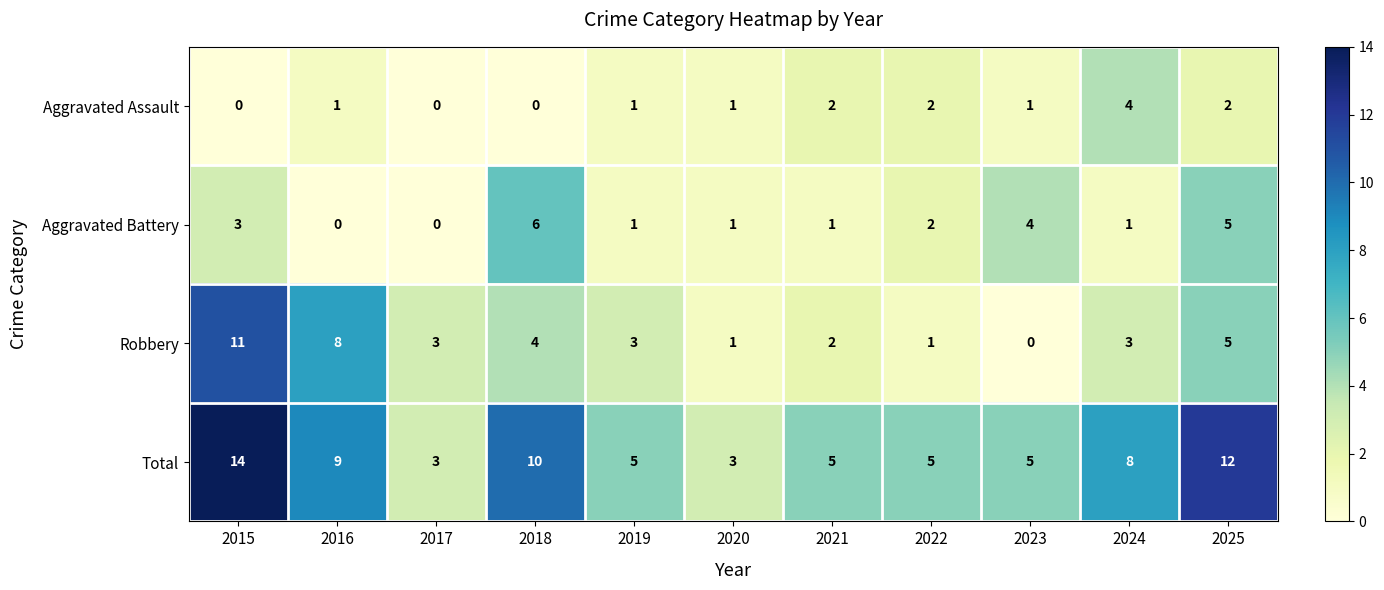

Which category has the highest value across all series?

2015